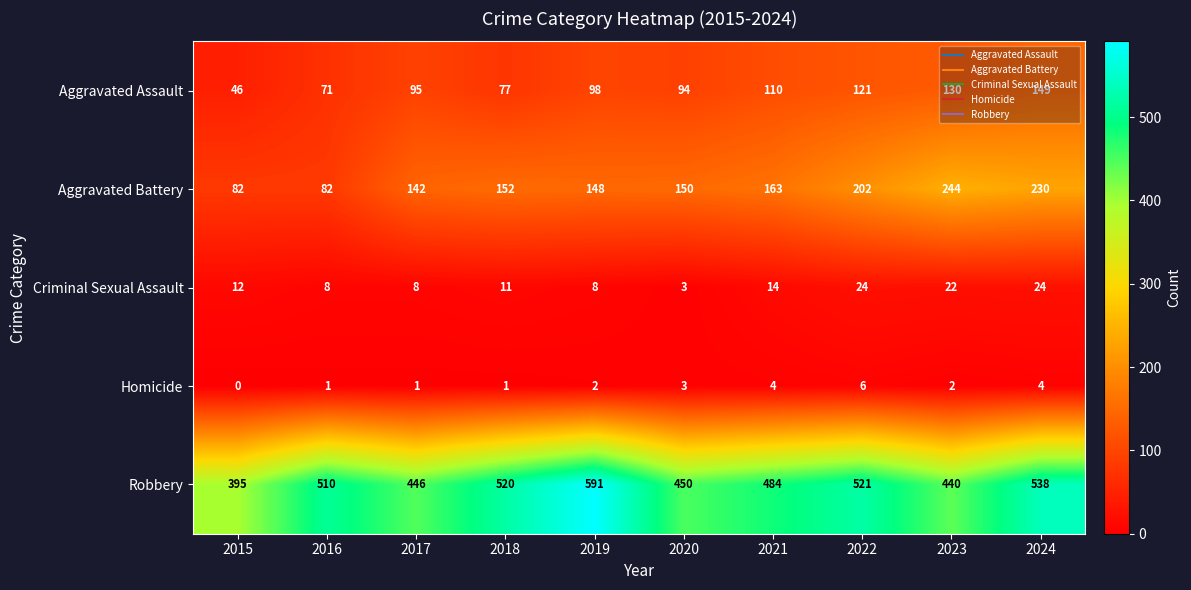

Which series has the widest spread of values?

Robbery